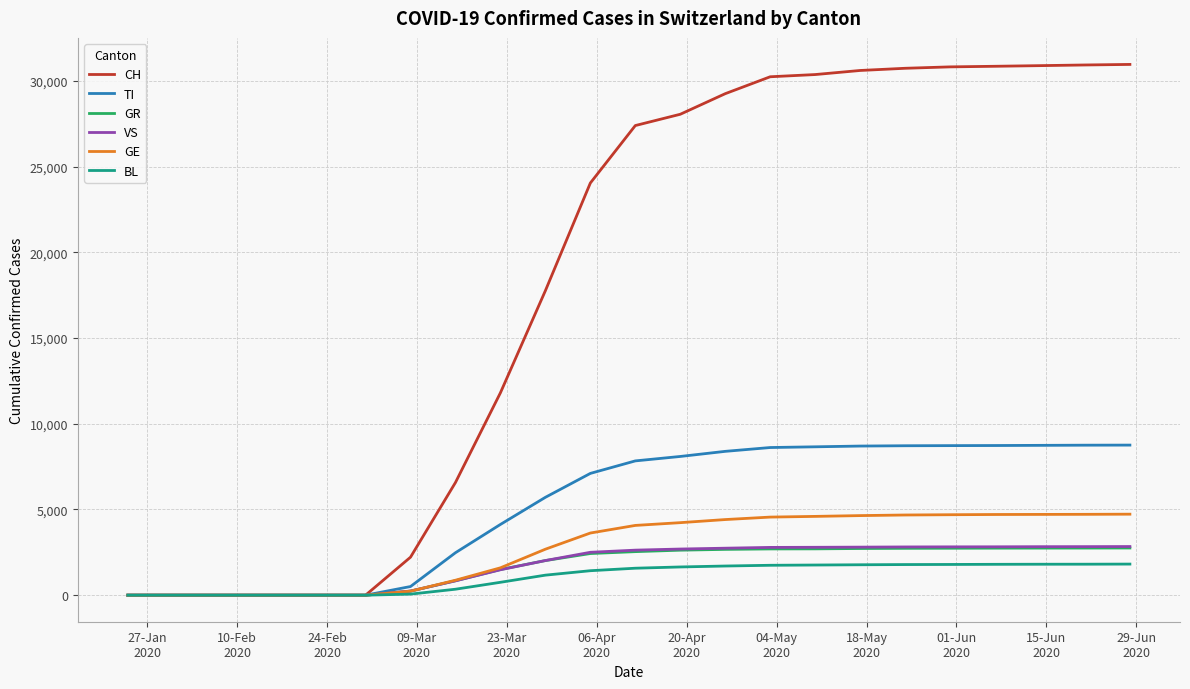

Does the chart display data point markers on the line(s)?

No